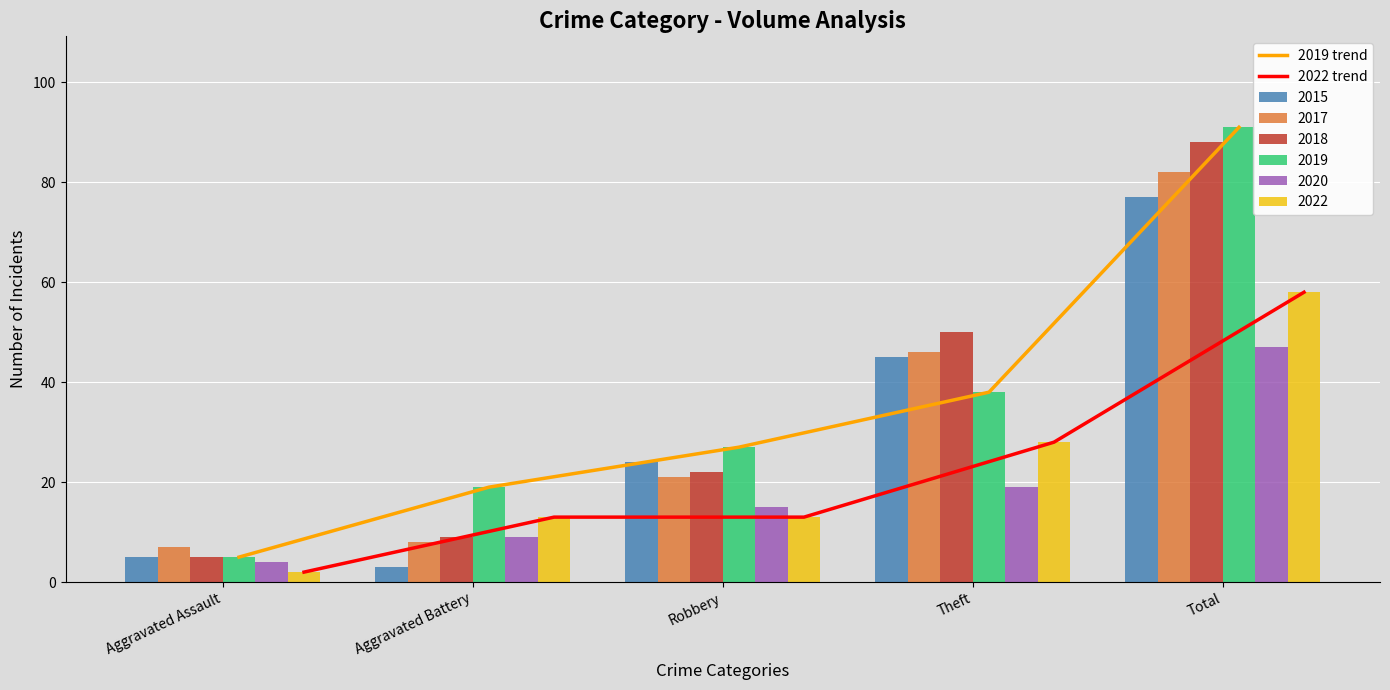

What is the sum of all 2019 trend values?

180